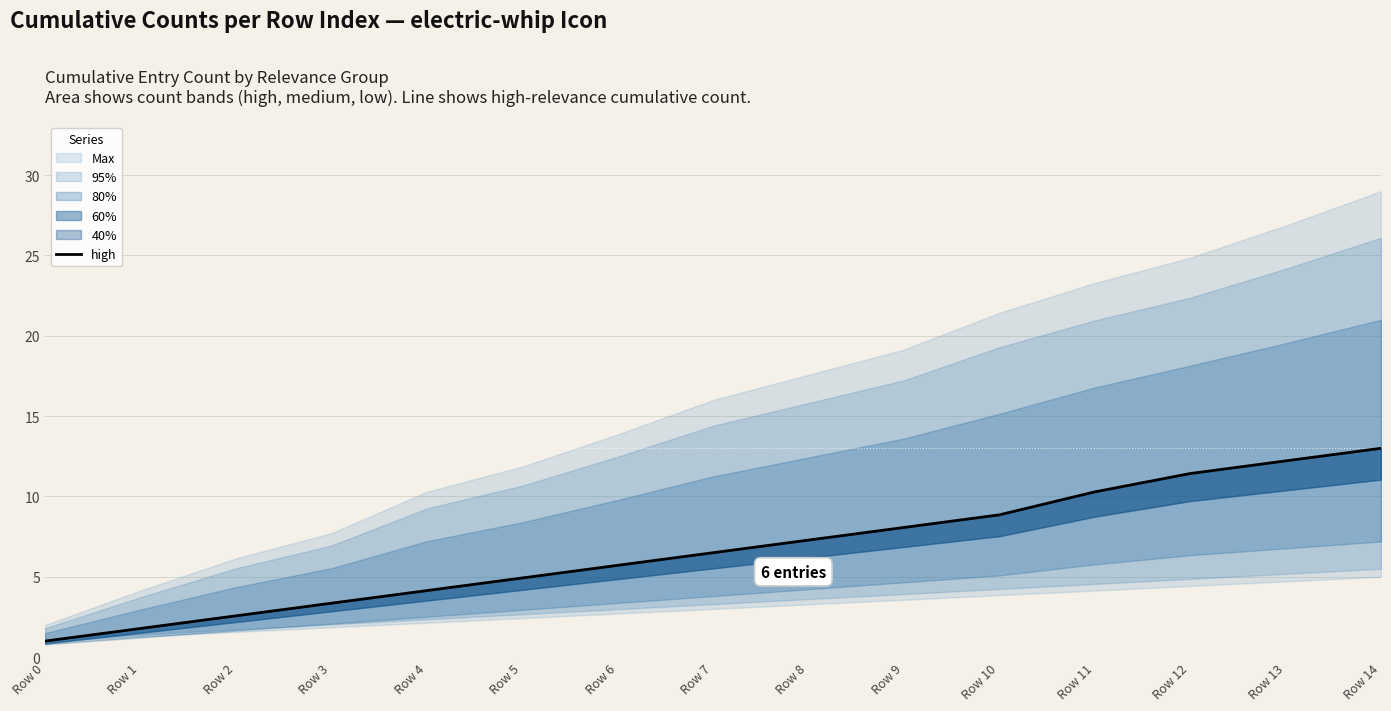

What is the average value?

6.7